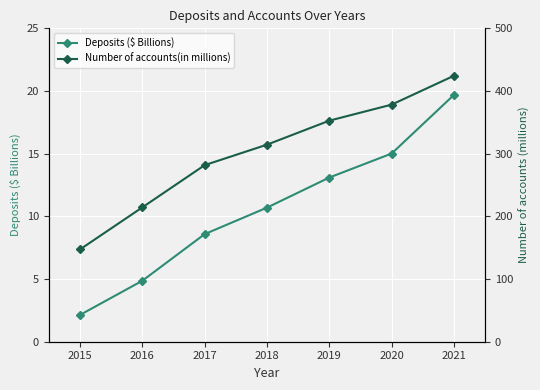

True or false: Deposits ($ Billions) and Number of accounts(in millions) intersect in this chart.

False